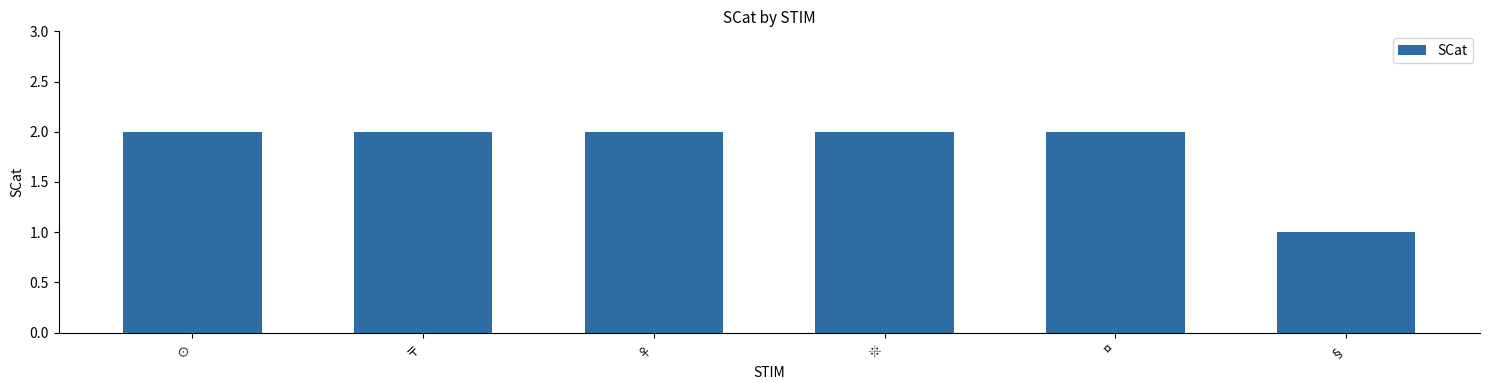

Count the number of categories in the chart.

6